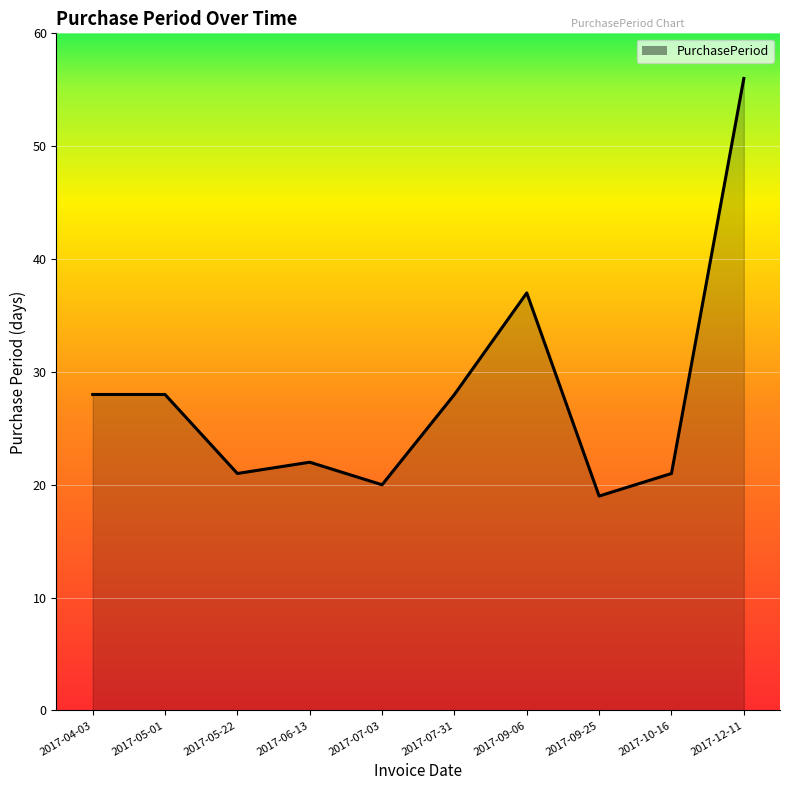

Between 2017-10-16 and 2017-12-11, which is larger?

2017-12-11